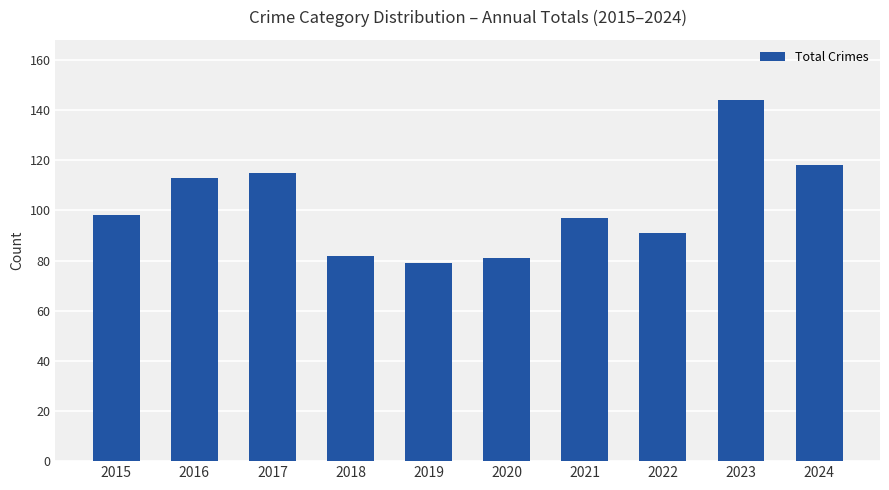

What is the change in value from 2017 to 2022?

-24